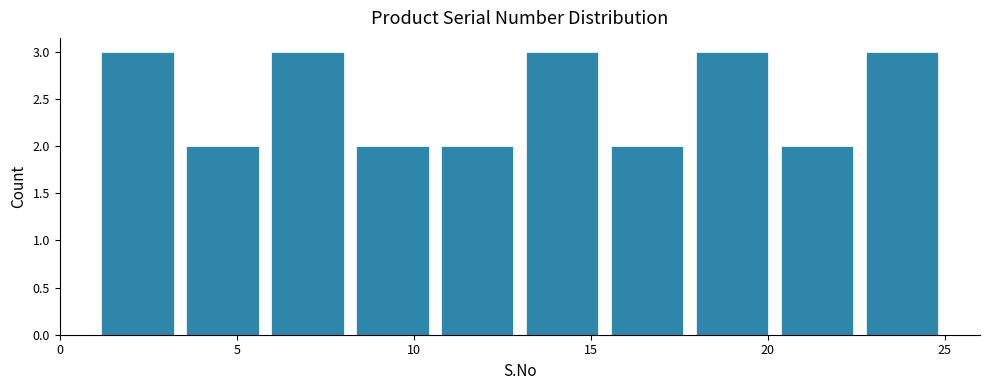

Reading left to right, transcribe this chart: for each bar, give the range it covers on the x-axis and its height. Neither the bar edges nor the heights are printed on the chart, so give them approximately, as read against the axes.

1.0 to 3.4: 3
3.4 to 5.8: 2
5.8 to 8.2: 3
8.2 to 10.6: 2
10.6 to 13.0: 2
13.0 to 15.4: 3
15.4 to 17.8: 2
17.8 to 20.2: 3
20.2 to 22.6: 2
22.6 to 25.0: 3